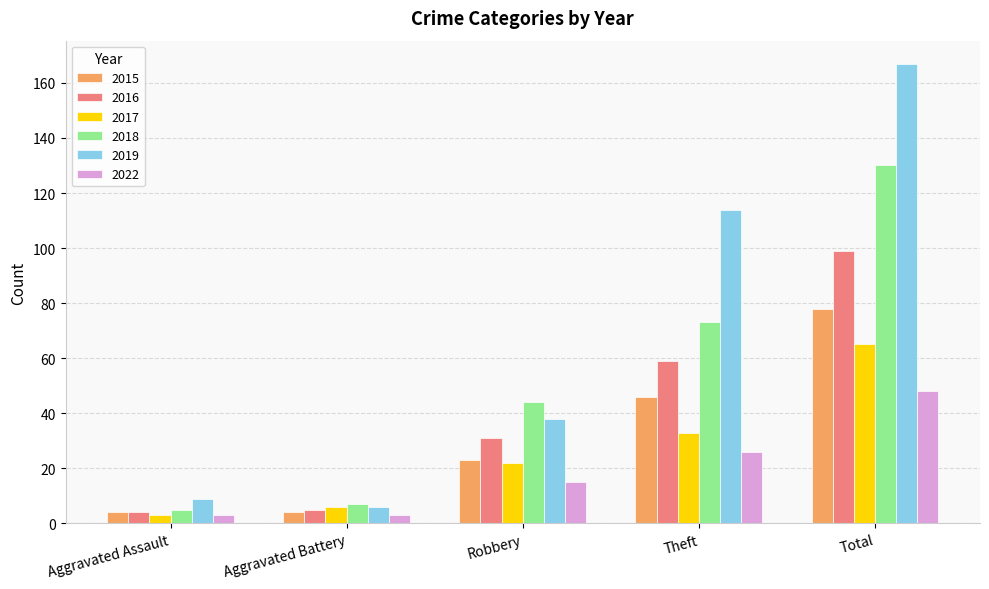

What is the total value across all series at Robbery?

173